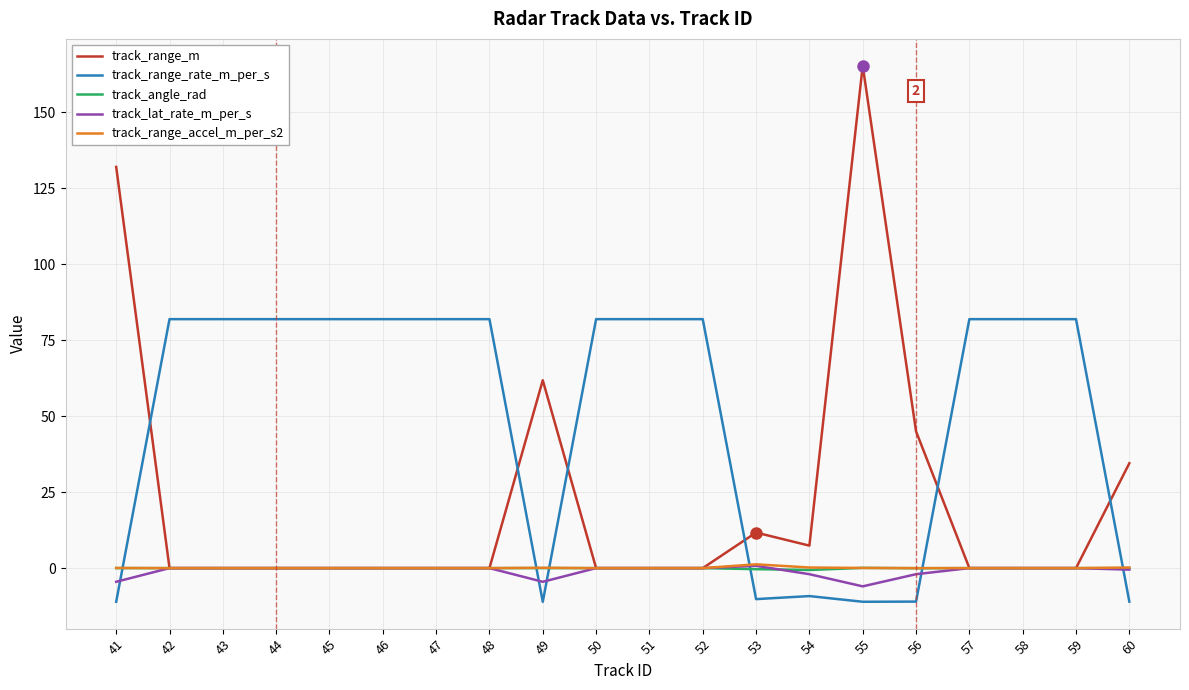

At which category does the chart reach its peak across all series?

55